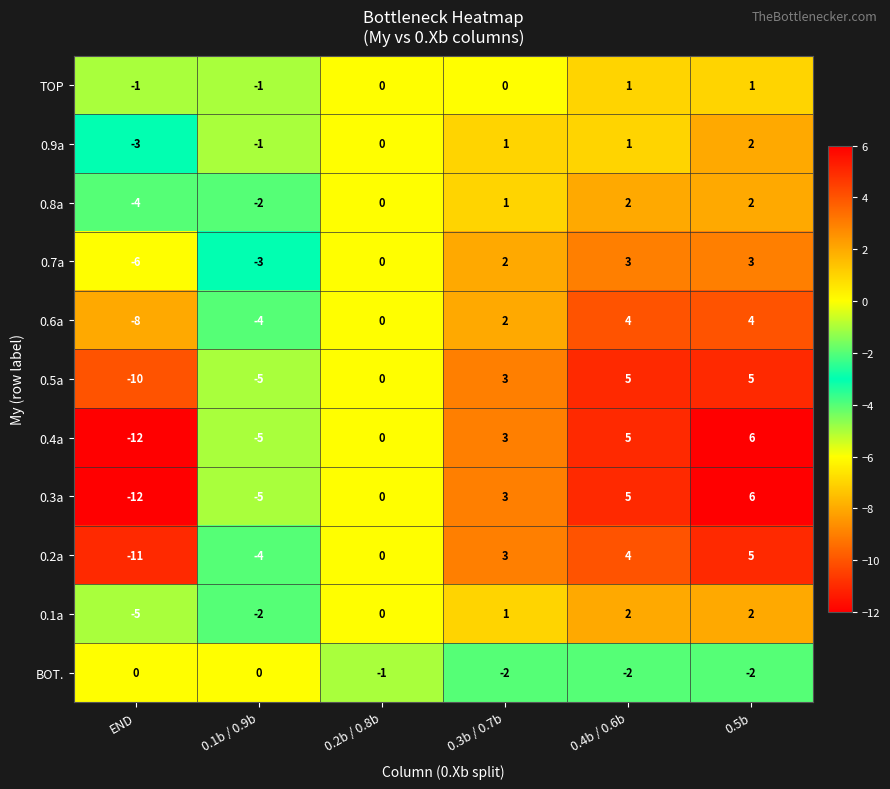

What is the difference between the highest and lowest values at 0.3b / 0.7b?

5